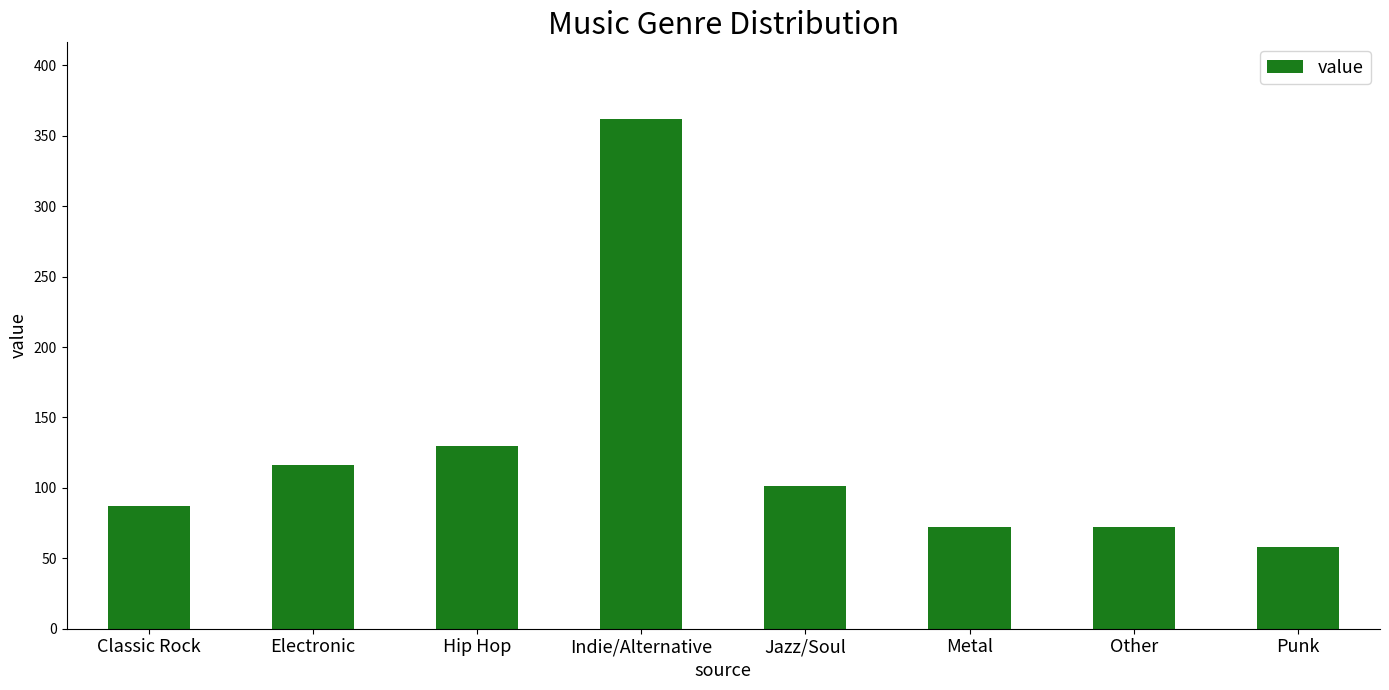

Are the bars horizontal?

No